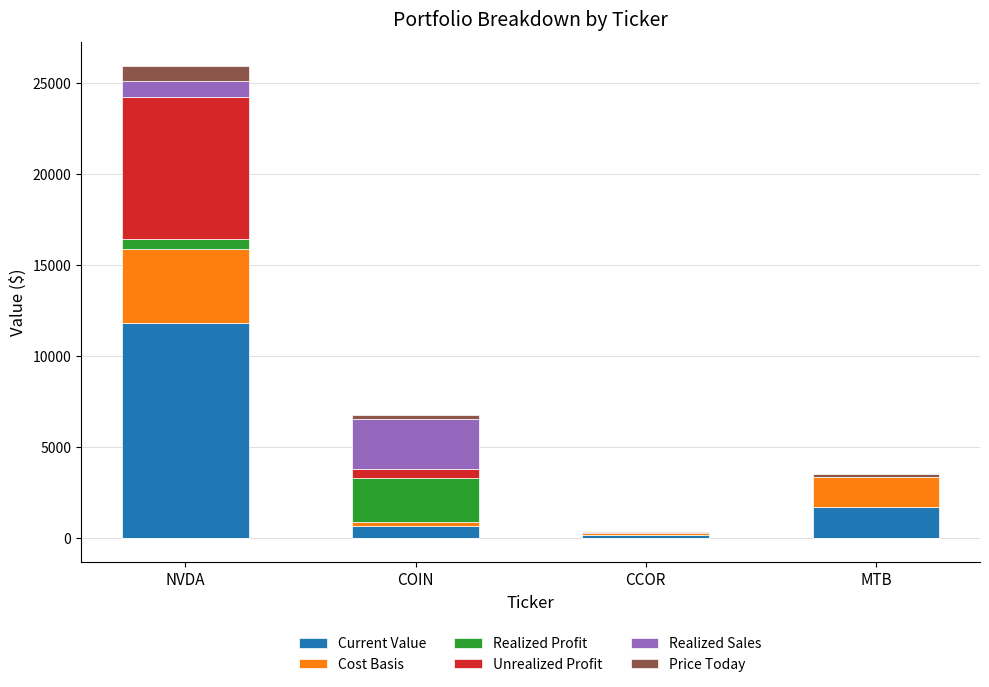

Between MTB and COIN, which is larger?

MTB